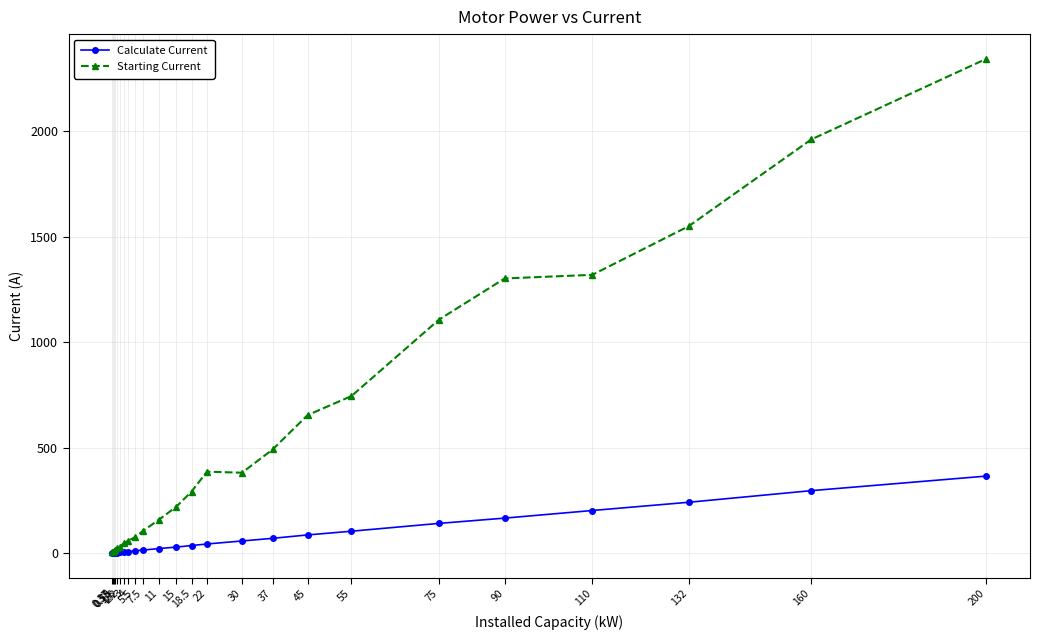

Is it true that Calculate Current equals 152.6 at 132?

False